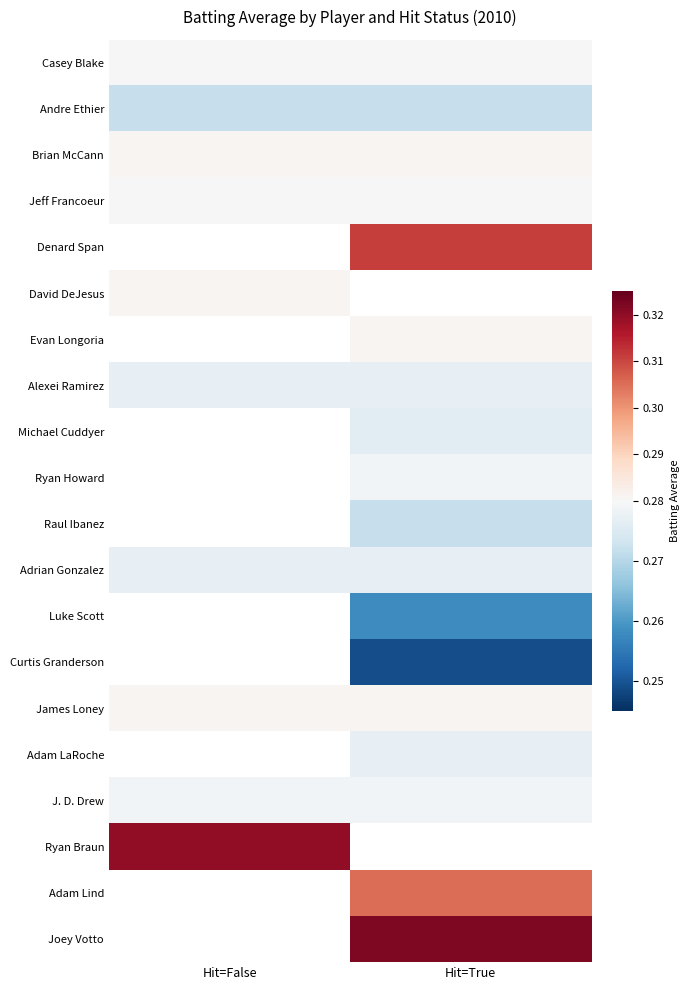

The Denard Span series shows 0.5 at Hit=True. True or false?

False